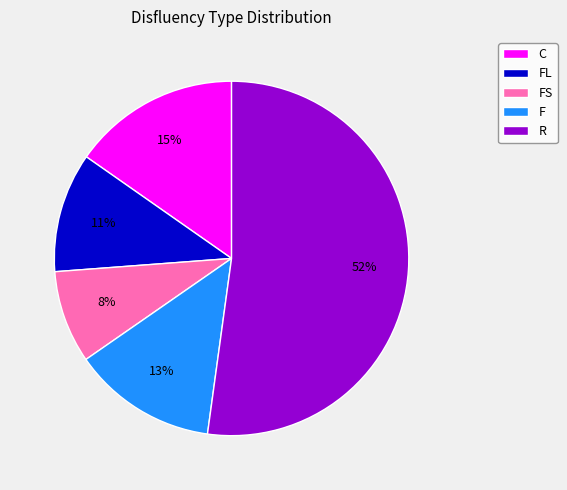

To the nearest percent, what is the average slice percentage?

20%